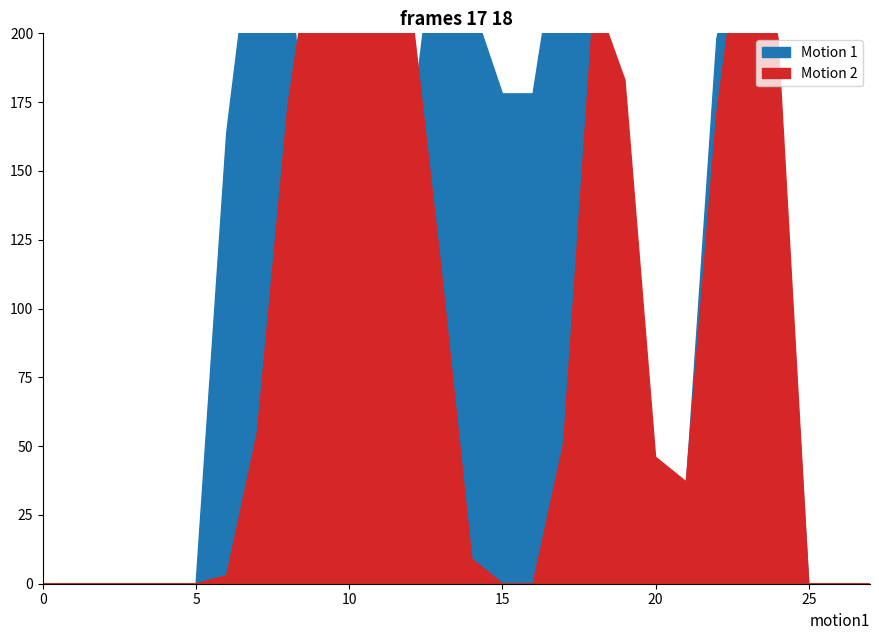

Reading left to right, transcribe all the data shown in this chart.

Motion 1: 0	0	0	0	0	0	164	254	236	91	77	77	163	254	211	178	178	249	248	26	0	35	198	255	187	0	0	0
Motion 2: 0	0	0	0	0	0	3	55	174	248	254	246	212	114	9	0	0	51	214	183	46	37	171	254	198	0	0	0